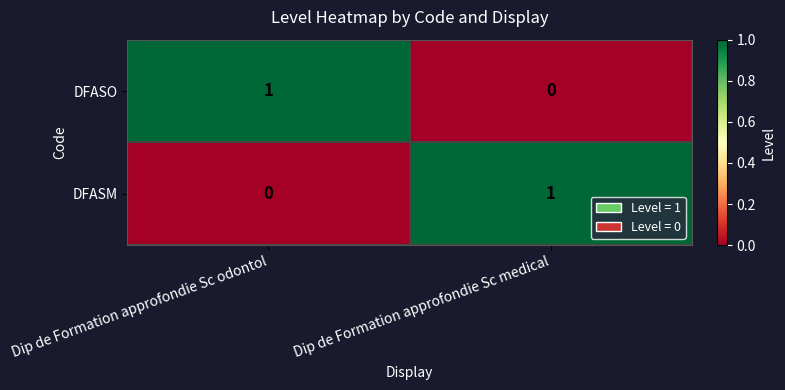

At which label is DFASO closest to 0?

Dip de Formation approfondie Sc medical